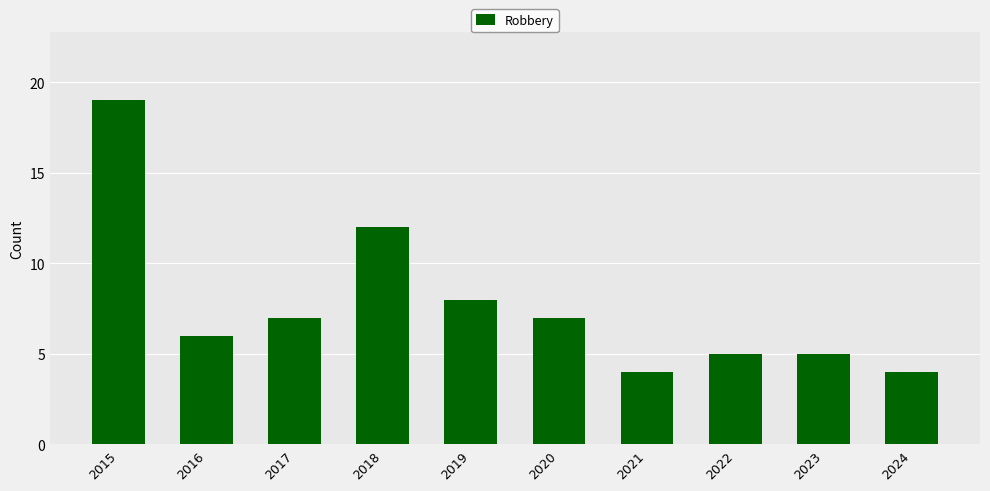

At which category does the chart reach its peak across all series?

2015